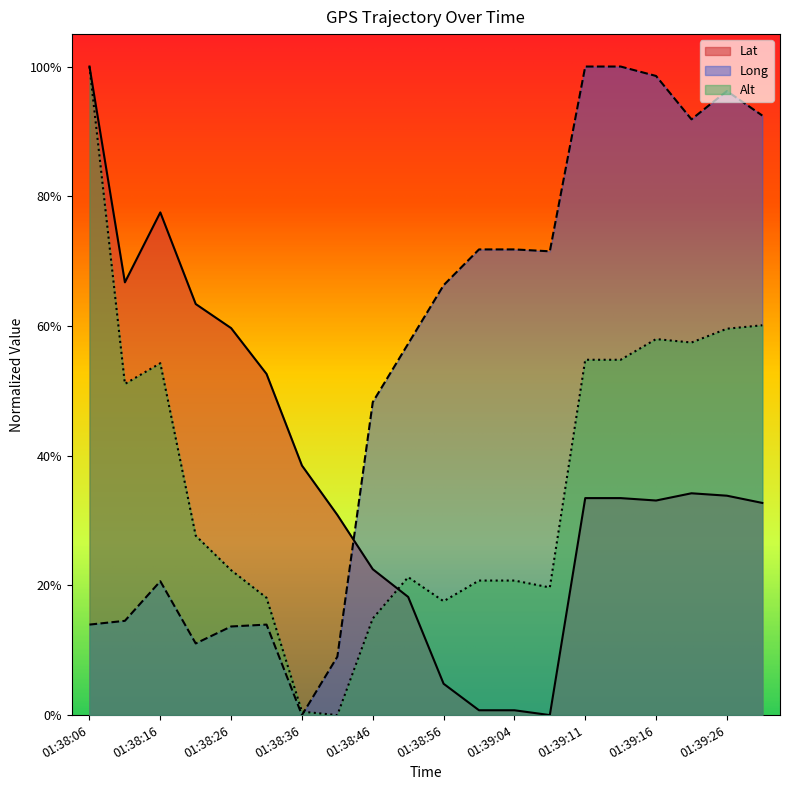

True or false: Long has more than 1 points higher than both neighbors.

True